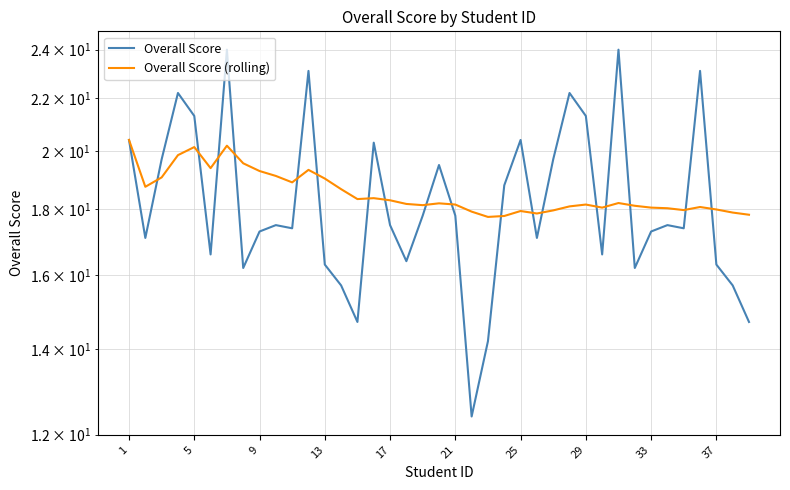

True or false: Overall Score and Overall Score (rolling) cross at least once.

True